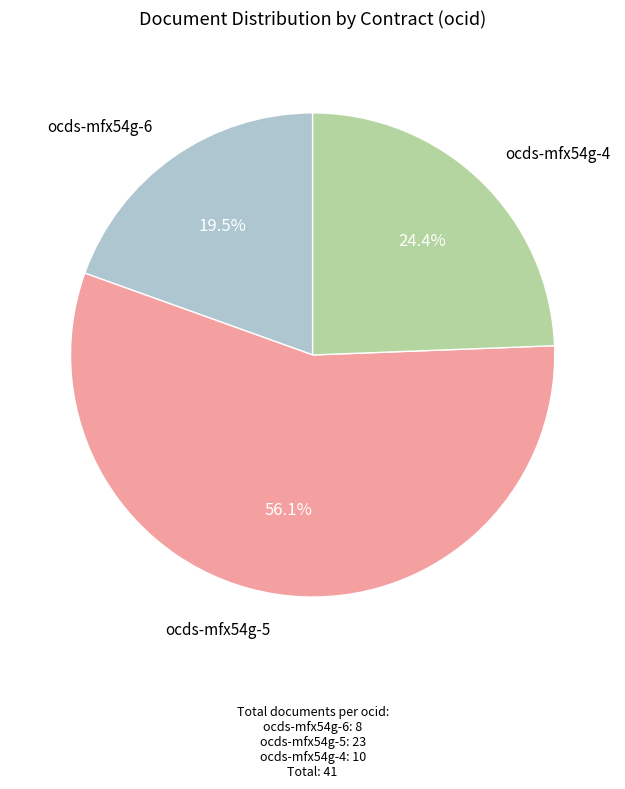

Is it true that ocds-mfx54g-5 is 56% of the pie?

True